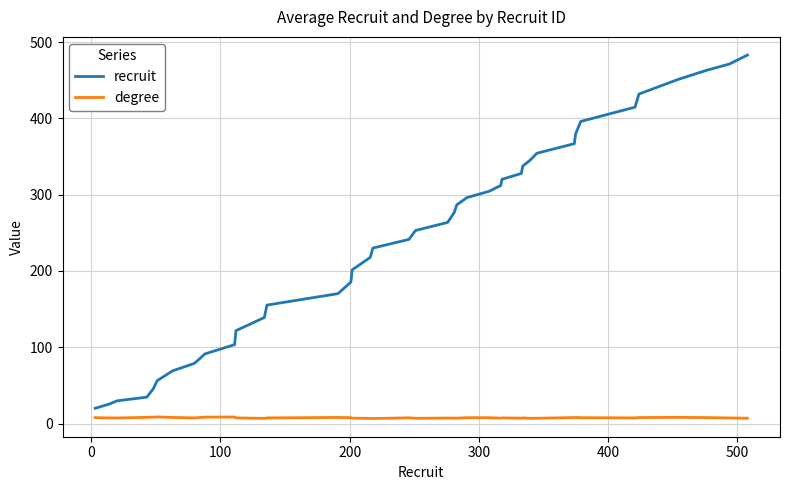

What is the difference between the maximum and minimum values in the degree series?

2.1